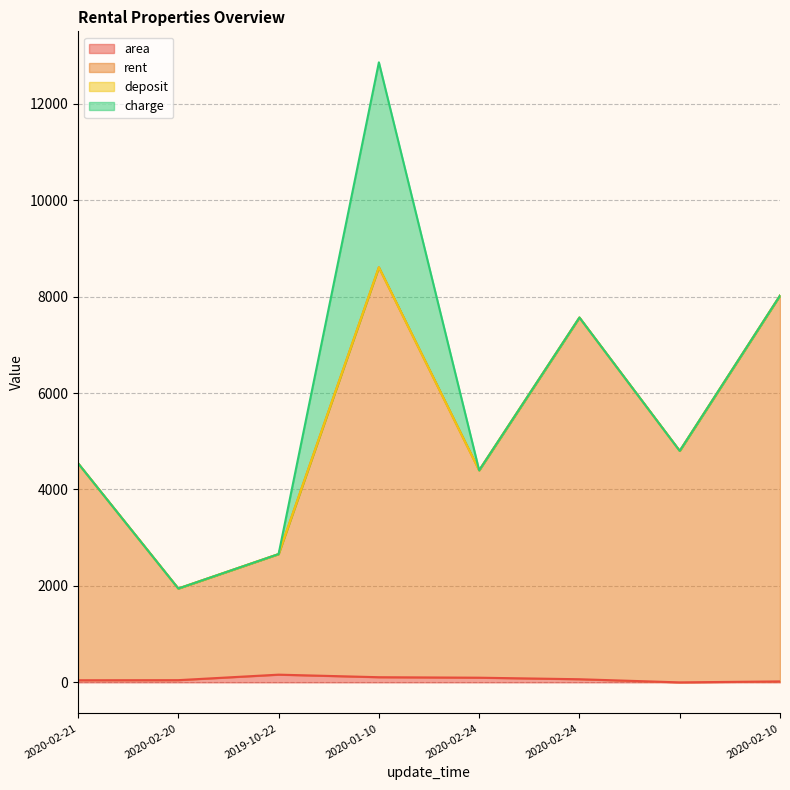

Does the chart have visible grid lines?

Yes